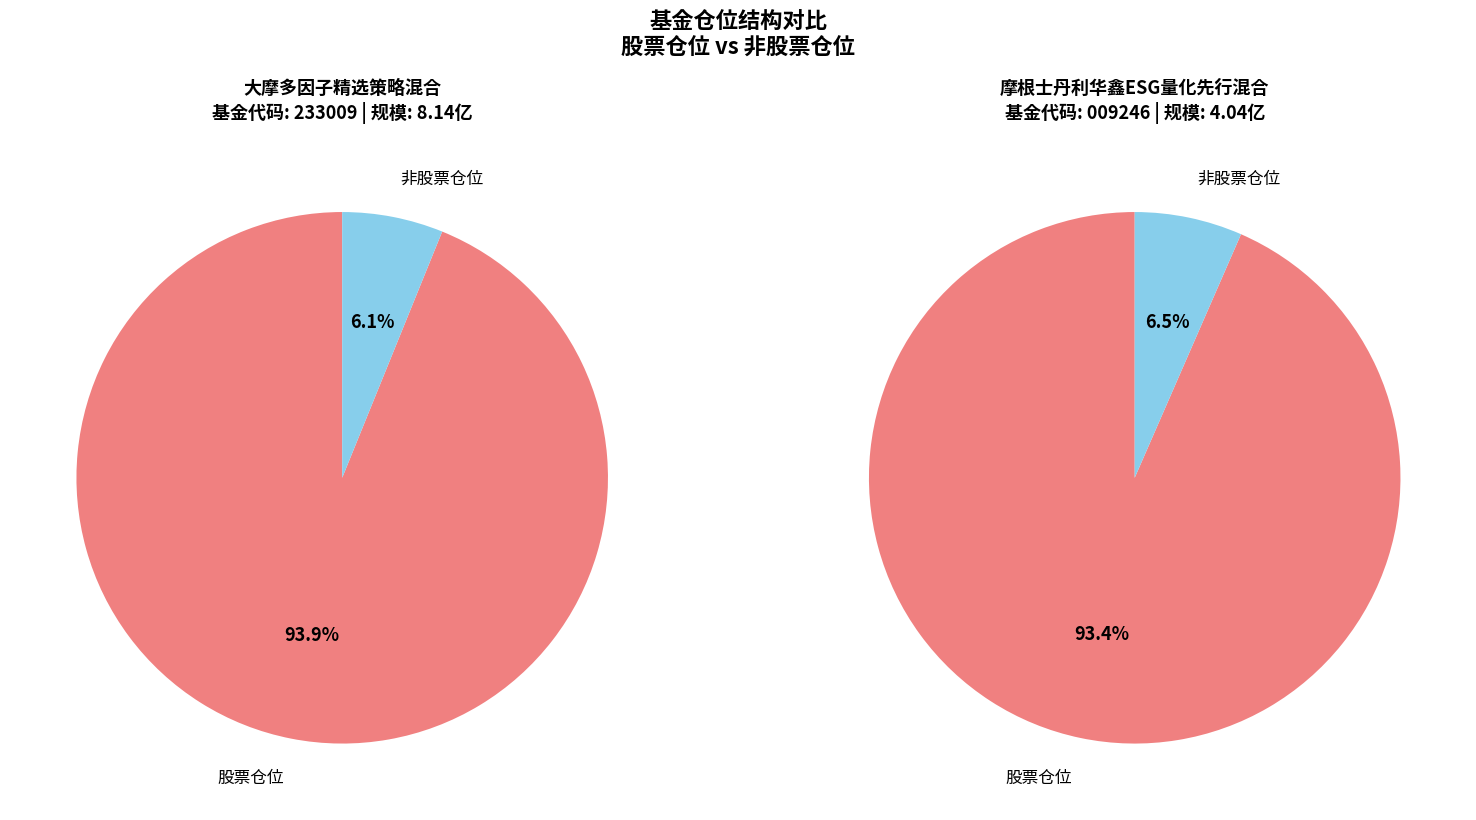

Which has a higher value, 大摩多因子精选策略混合 or 摩根士丹利华鑫ESG量化先行混合?

大摩多因子精选策略混合